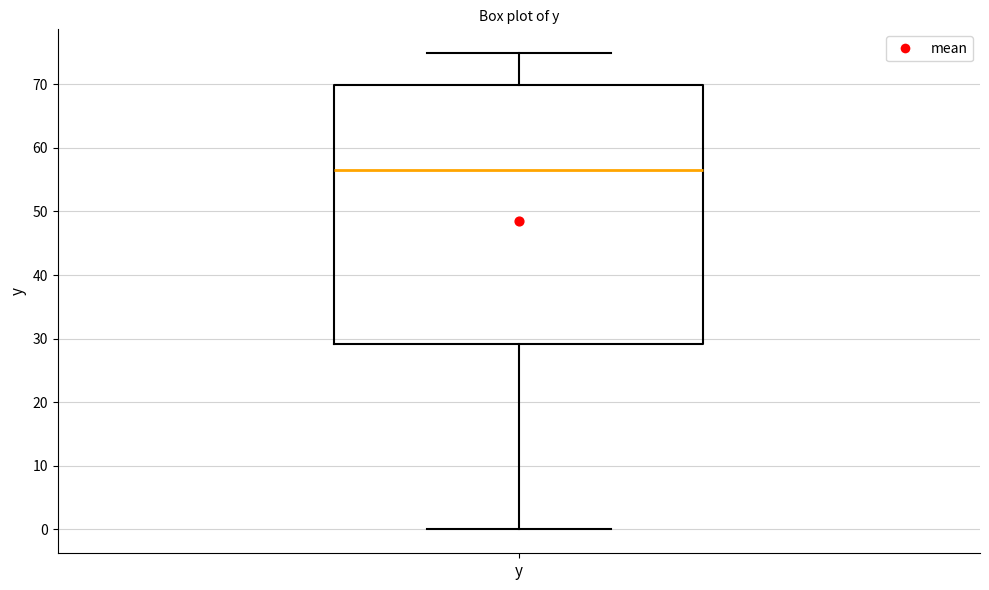

Read this box plot against the y-axis: the position of the median line, the range covered by the box, and the ends of both whiskers. The values are not printed on the chart, so give them approximately, as read against the axis.

median 57, box 29 to 70, whiskers 0 to 75